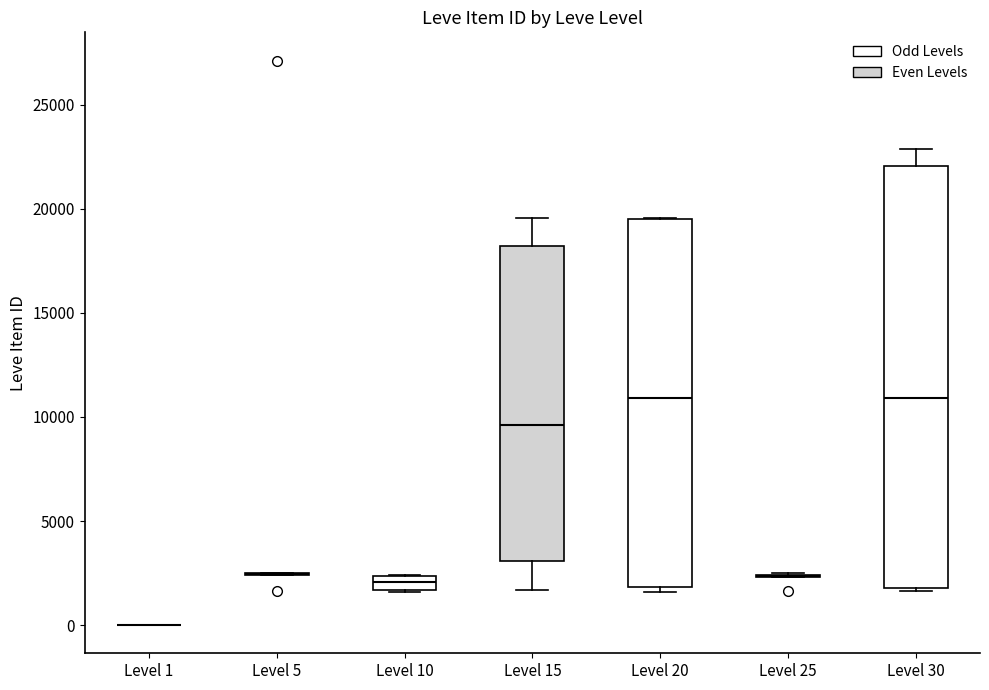

Comparing the boxes themselves (not the whiskers), which one is the tallest?

Level 30